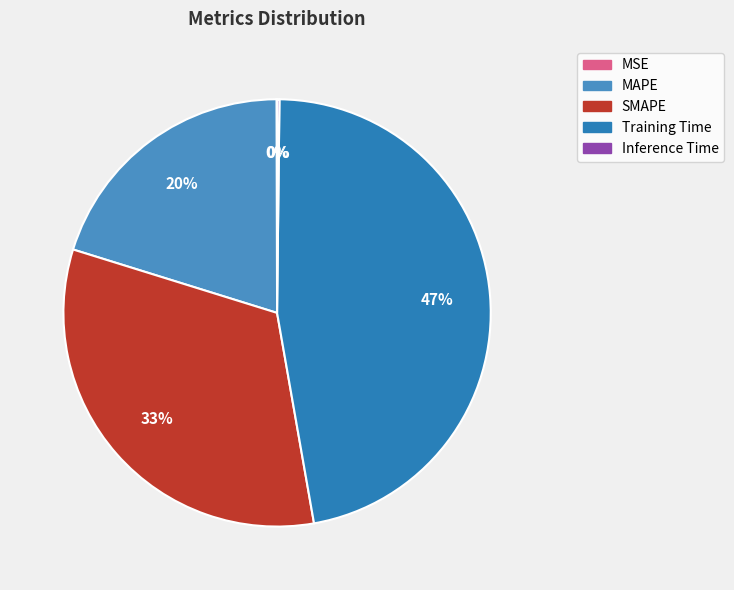

Which category has the biggest portion of the pie?

Training Time